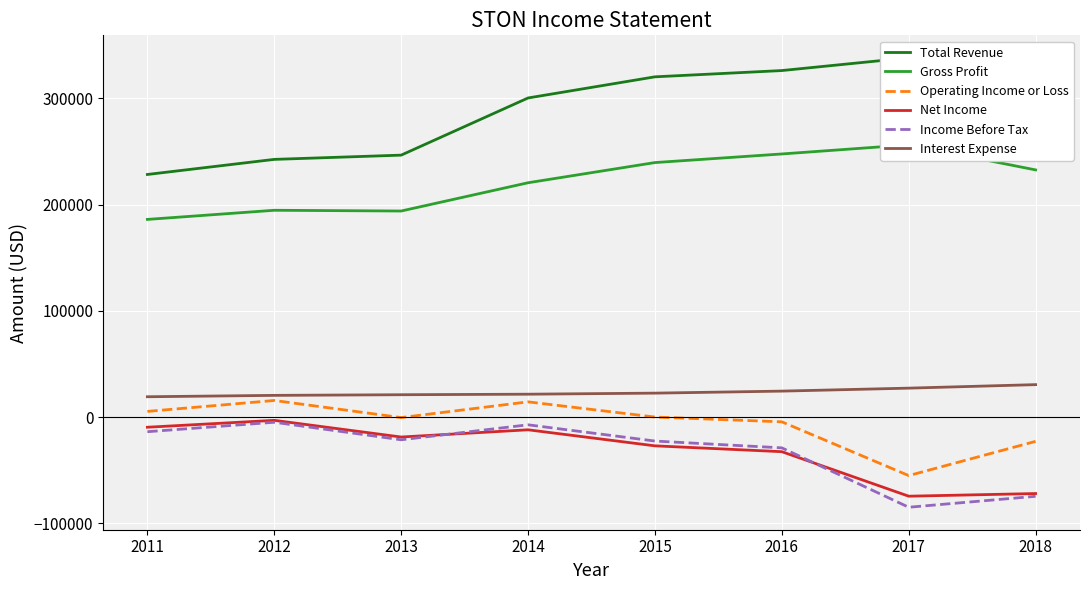

True or false: Net Income and Total Revenue intersect in this chart.

False